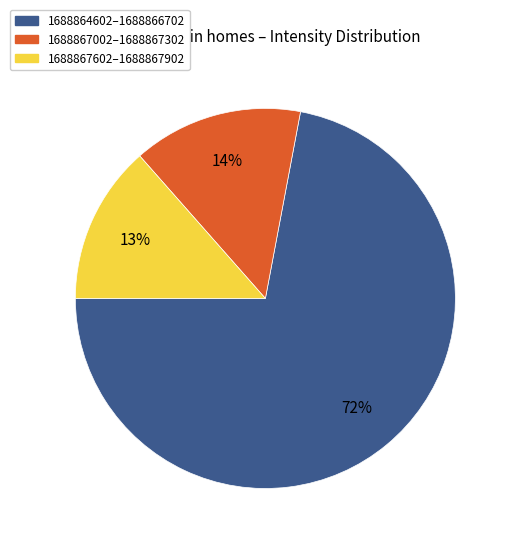

To the nearest percent, what is the average slice percentage?

33%